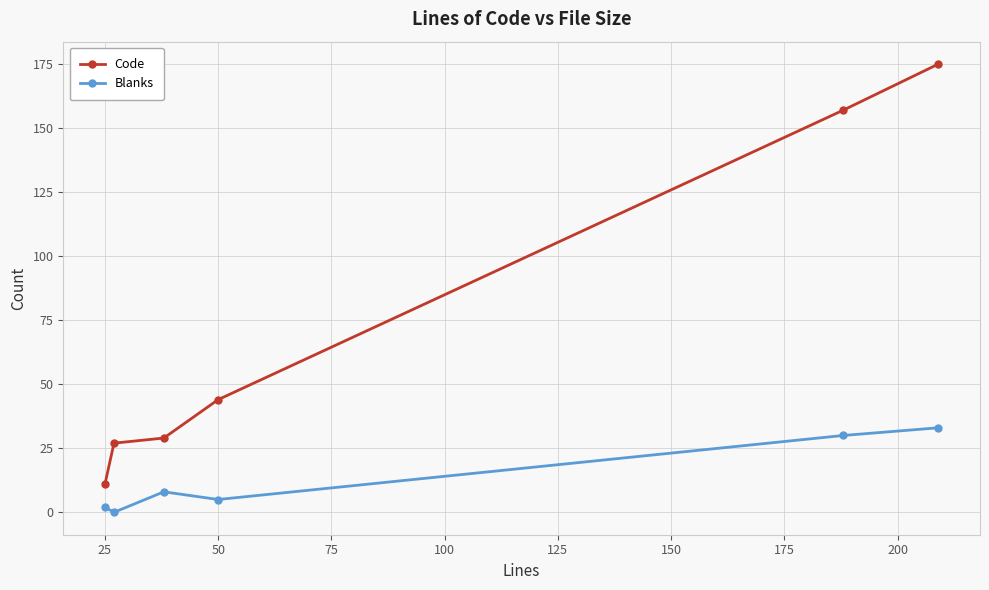

Does the chart have visible grid lines?

Yes